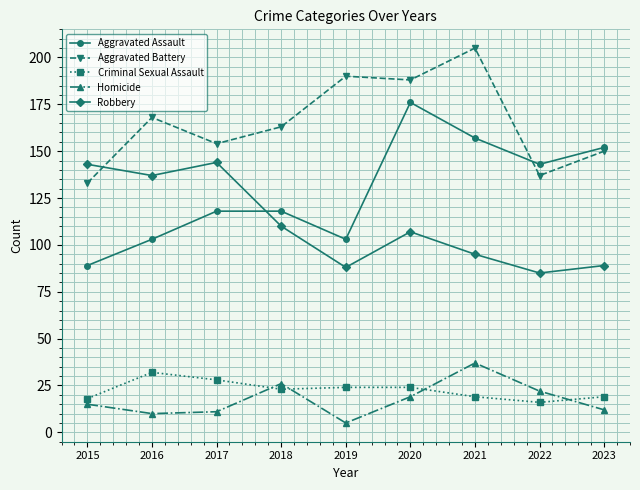

Is the value of Aggravated Assault at 2023 greater than the value of Criminal Sexual Assault at 2020?

Yes